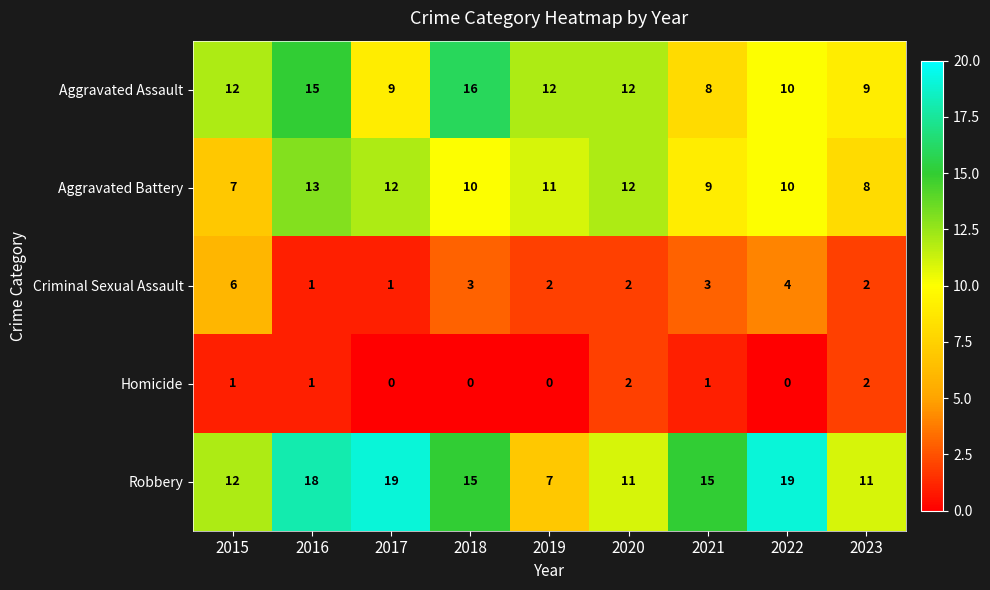

What is the maximum value shown in the chart?

19